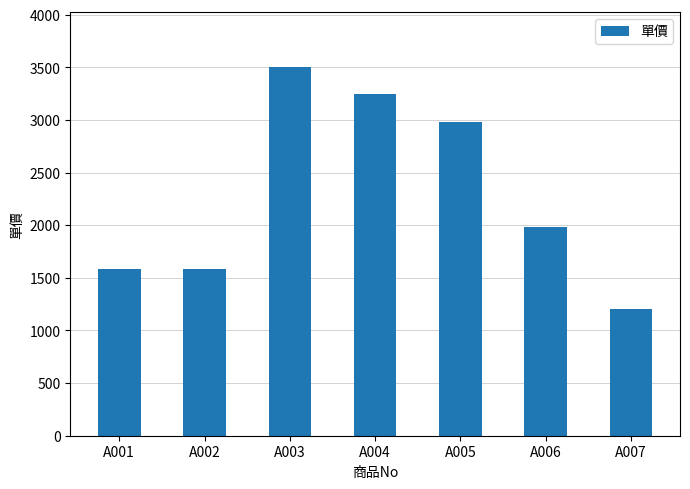

Where does the data first go above 1980?

A003